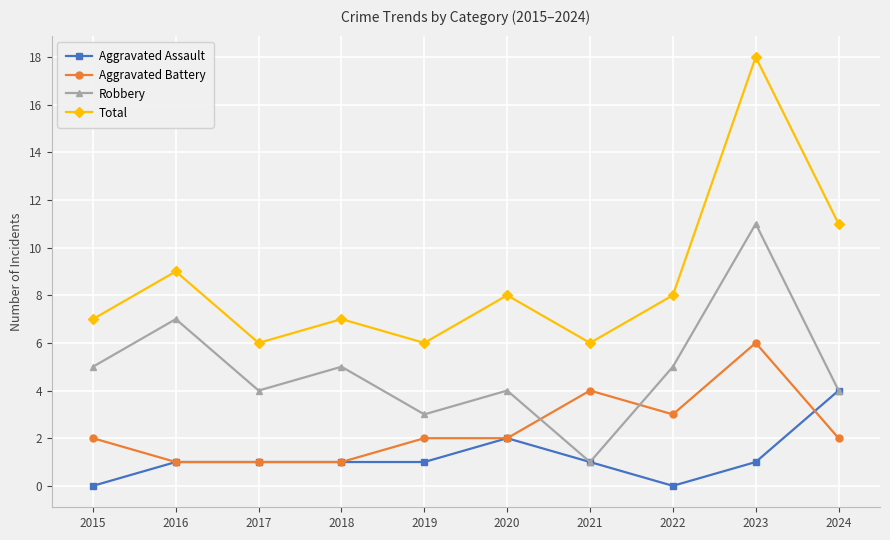

What is the average value of the Aggravated Assault series?

1